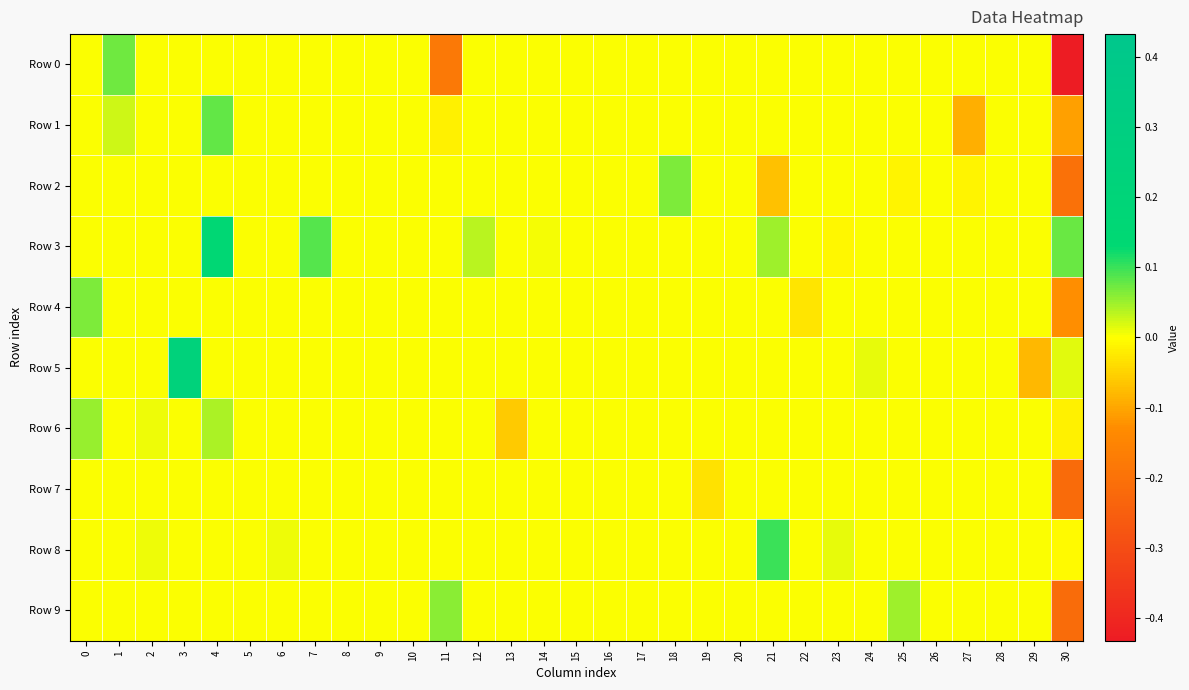

Reading right to left, extract all data points from this chart.

Row 0: 30=-0.4	29=0.0	28=0.0	27=0.0	26=0.0	25=0.0	24=0.0	23=0.0	22=0.0	21=0.0	20=0.0	19=0.0	18=0.0	17=0.0	16=0.0	15=0.0	14=0.0	13=0.0	12=0.0	11=-0.2	10=0.0	9=0.0	8=0.0	7=0.0	6=0.0	5=0.0	4=0.0	3=0.0	2=0.0	1=0.1	0=0.0
Row 1: 30=-0.1	29=0.0	28=0.0	27=-0.1	26=0.0	25=0.0	24=0.0	23=0.0	22=0.0	21=0.0	20=0.0	19=0.0	18=0.0	17=0.0	16=0.0	15=0.0	14=0.0	13=0.0	12=0.0	11=-0.0	10=0.0	9=0.0	8=0.0	7=0.0	6=0.0	5=0.0	4=0.1	3=0.0	2=0.0	1=0.0	0=0.0
Row 2: 30=-0.2	29=0.0	28=0.0	27=-0.0	26=0.0	25=-0.0	24=0.0	23=0.0	22=0.0	21=-0.1	20=0.0	19=0.0	18=0.1	17=0.0	16=0.0	15=0.0	14=0.0	13=0.0	12=0.0	11=0.0	10=0.0	9=0.0	8=0.0	7=0.0	6=0.0	5=0.0	4=0.0	3=0.0	2=0.0	1=0.0	0=0.0
Row 3: 30=0.1	29=0.0	28=0.0	27=0.0	26=0.0	25=0.0	24=0.0	23=-0.0	22=0.0	21=0.0	20=0.0	19=0.0	18=0.0	17=0.0	16=0.0	15=0.0	14=0.0	13=0.0	12=0.0	11=0.0	10=0.0	9=0.0	8=0.0	7=0.1	6=0.0	5=0.0	4=0.2	3=0.0	2=0.0	1=0.0	0=0.0
Row 4: 30=-0.1	29=0.0	28=0.0	27=0.0	26=0.0	25=0.0	24=0.0	23=0.0	22=-0.0	21=0.0	20=0.0	19=0.0	18=0.0	17=0.0	16=0.0	15=0.0	14=0.0	13=0.0	12=0.0	11=0.0	10=0.0	9=0.0	8=0.0	7=0.0	6=0.0	5=0.0	4=0.0	3=0.0	2=0.0	1=0.0	0=0.1
Row 5: 30=0.0	29=-0.1	28=0.0	27=0.0	26=0.0	25=0.0	24=0.0	23=0.0	22=0.0	21=0.0	20=0.0	19=0.0	18=0.0	17=0.0	16=0.0	15=0.0	14=0.0	13=0.0	12=0.0	11=0.0	10=0.0	9=0.0	8=0.0	7=0.0	6=0.0	5=0.0	4=0.0	3=0.2	2=0.0	1=0.0	0=0.0
Row 6: 30=-0.0	29=0.0	28=0.0	27=0.0	26=0.0	25=0.0	24=0.0	23=0.0	22=0.0	21=0.0	20=0.0	19=0.0	18=0.0	17=0.0	16=0.0	15=0.0	14=0.0	13=-0.1	12=0.0	11=0.0	10=0.0	9=0.0	8=0.0	7=0.0	6=0.0	5=0.0	4=0.0	3=0.0	2=0.0	1=0.0	0=0.1
Row 7: 30=-0.2	29=0.0	28=0.0	27=0.0	26=0.0	25=0.0	24=0.0	23=0.0	22=0.0	21=0.0	20=0.0	19=-0.0	18=0.0	17=0.0	16=0.0	15=0.0	14=0.0	13=0.0	12=0.0	11=0.0	10=0.0	9=0.0	8=0.0	7=0.0	6=0.0	5=0.0	4=0.0	3=0.0	2=0.0	1=0.0	0=0.0
Row 8: 30=-0.0	29=0.0	28=0.0	27=0.0	26=0.0	25=0.0	24=0.0	23=0.0	22=0.0	21=0.1	20=0.0	19=0.0	18=0.0	17=0.0	16=0.0	15=0.0	14=0.0	13=0.0	12=0.0	11=0.0	10=0.0	9=0.0	8=0.0	7=0.0	6=0.0	5=0.0	4=0.0	3=0.0	2=0.0	1=0.0	0=0.0
Row 9: 30=-0.2	29=0.0	28=0.0	27=0.0	26=0.0	25=0.0	24=0.0	23=0.0	22=0.0	21=0.0	20=0.0	19=0.0	18=0.0	17=0.0	16=0.0	15=0.0	14=0.0	13=0.0	12=0.0	11=0.1	10=0.0	9=0.0	8=0.0	7=0.0	6=0.0	5=0.0	4=0.0	3=0.0	2=0.0	1=0.0	0=0.0